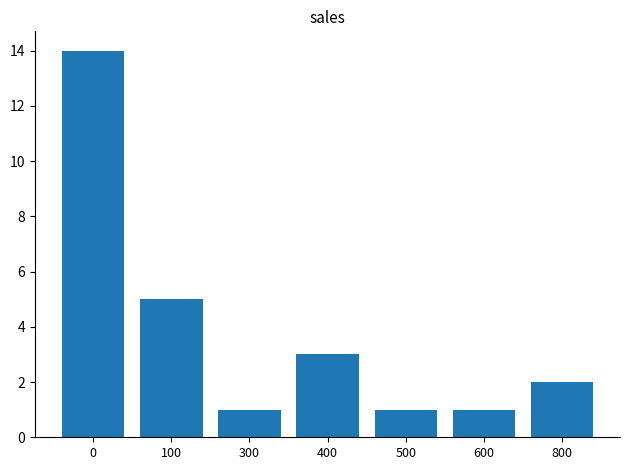

What is the value of the 6th bar from the left?

1